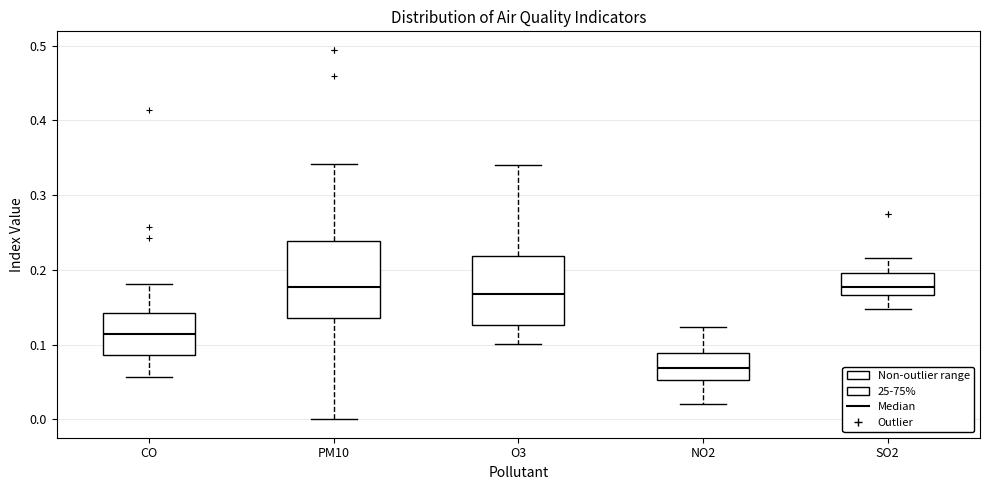

Where is the lower edge of the box for O3 on the y-axis? The values are not printed on the chart, so give them approximately, as read against the axis.

0.13